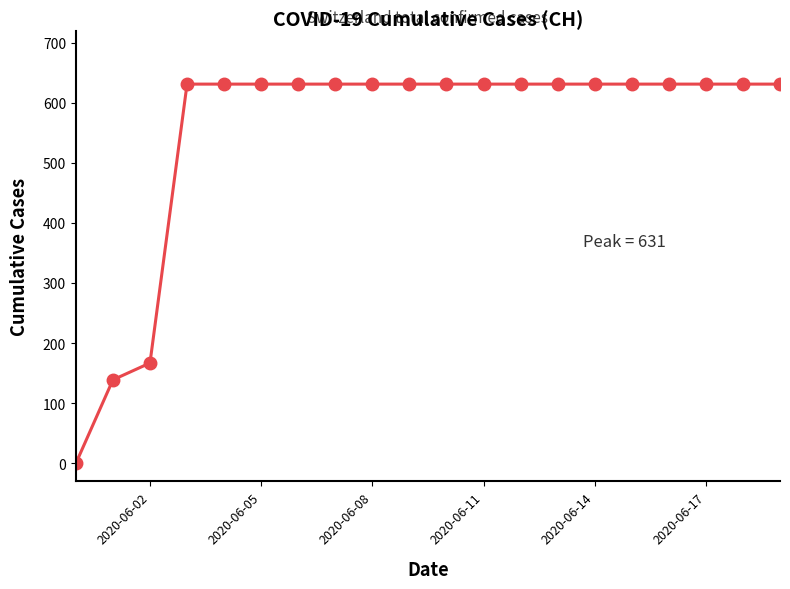

What is the maximum value shown in the chart?

631